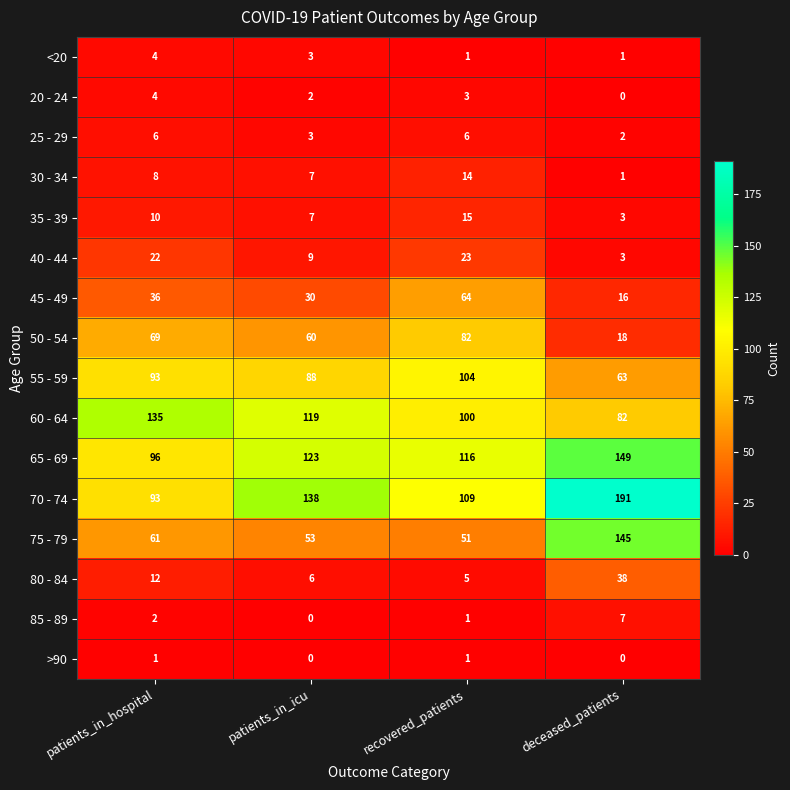

Between patients_in_icu and recovered_patients, which series saw the biggest shift?

45 - 49